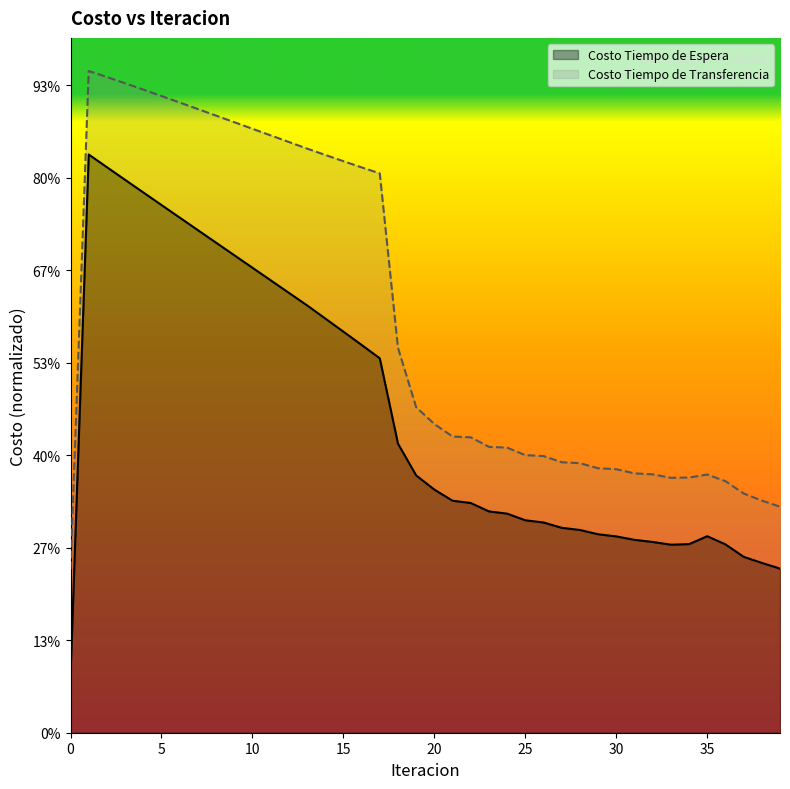

Does the chart have visible grid lines?

No